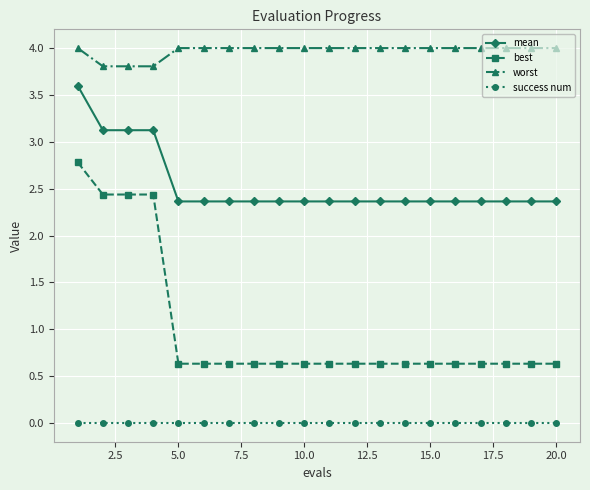

Rank the series by their maximum value, from highest to lowest.

worst, mean, best, success num